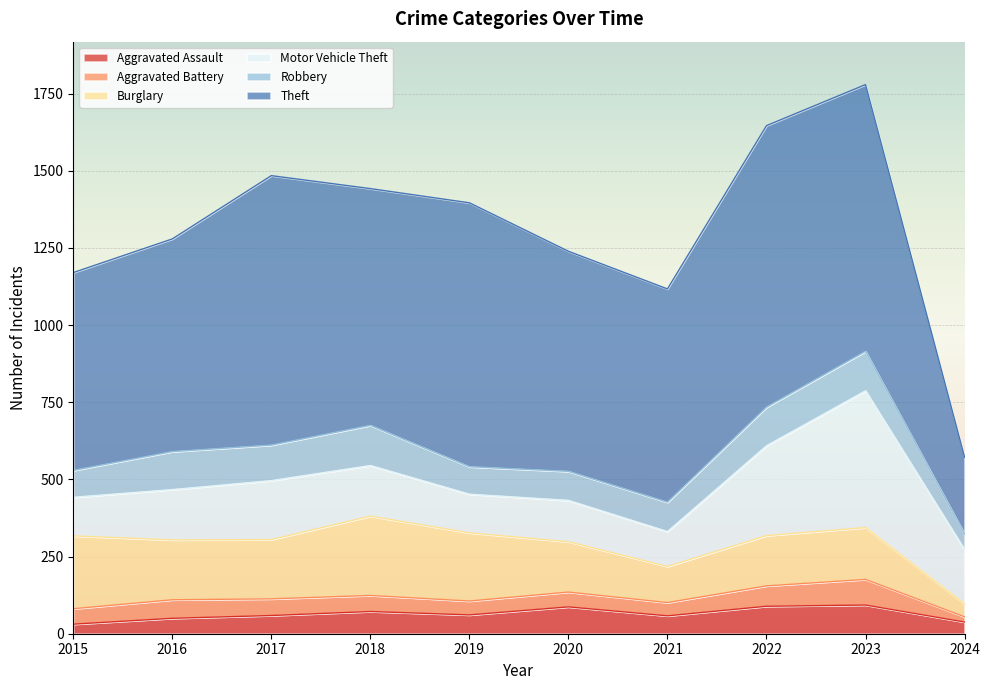

At 2018, list the series in order from smallest to largest.

Aggravated Battery, Aggravated Assault, Robbery, Motor Vehicle Theft, Burglary, Theft